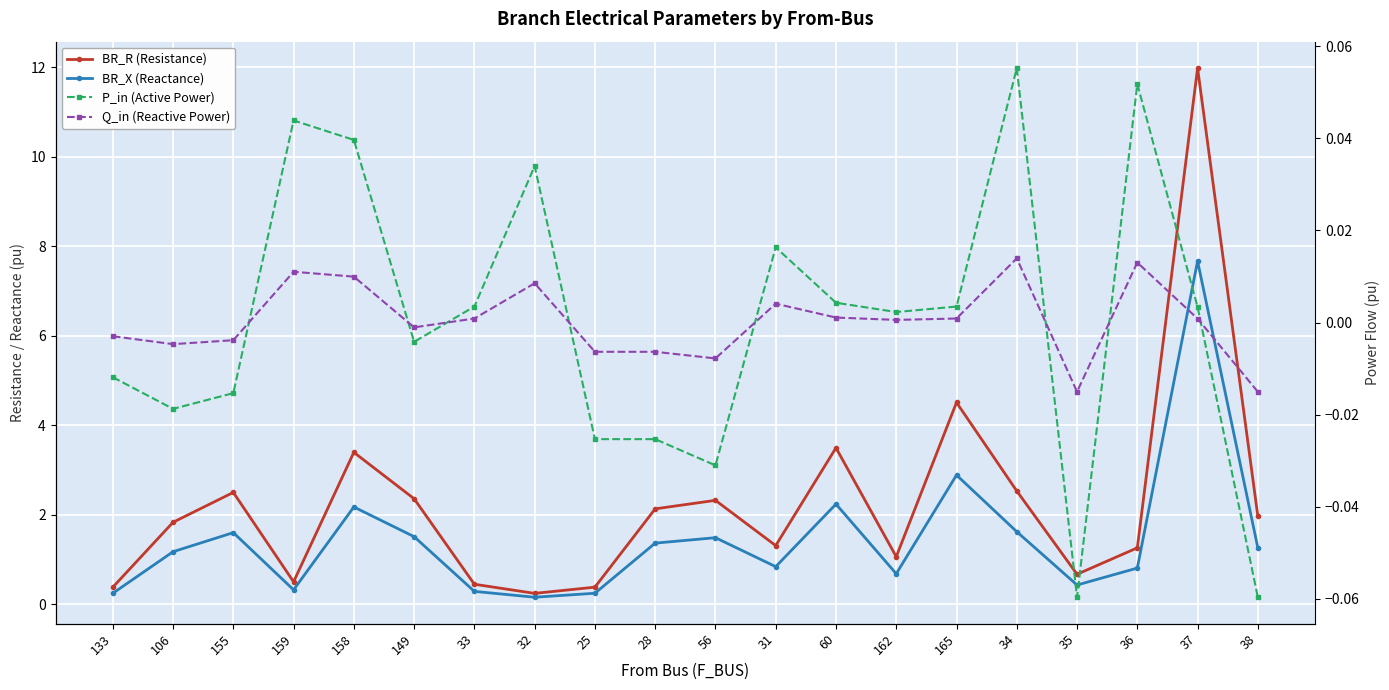

True or false: BR_R (Resistance) and BR_X (Reactance) cross at least once.

False